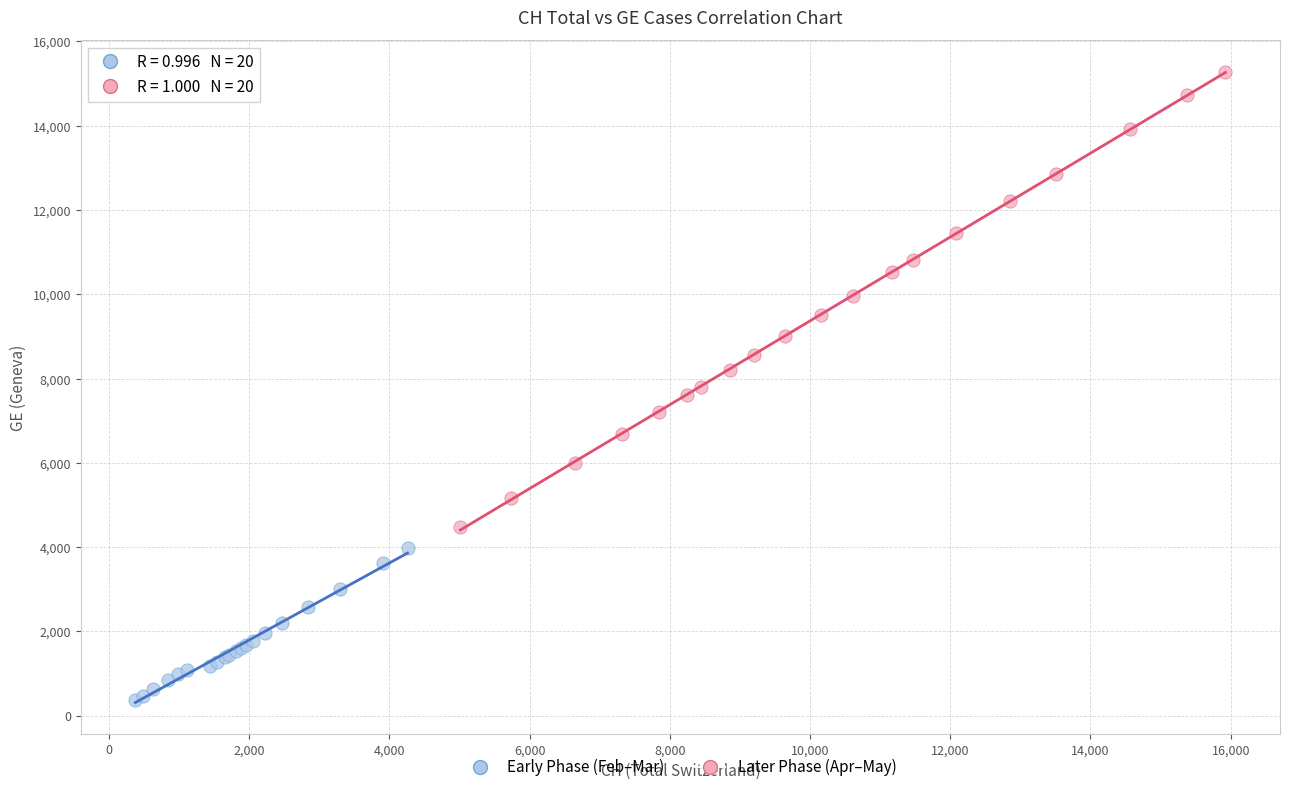

Which series has the widest spread of Y values?

Later Phase (Apr–May)